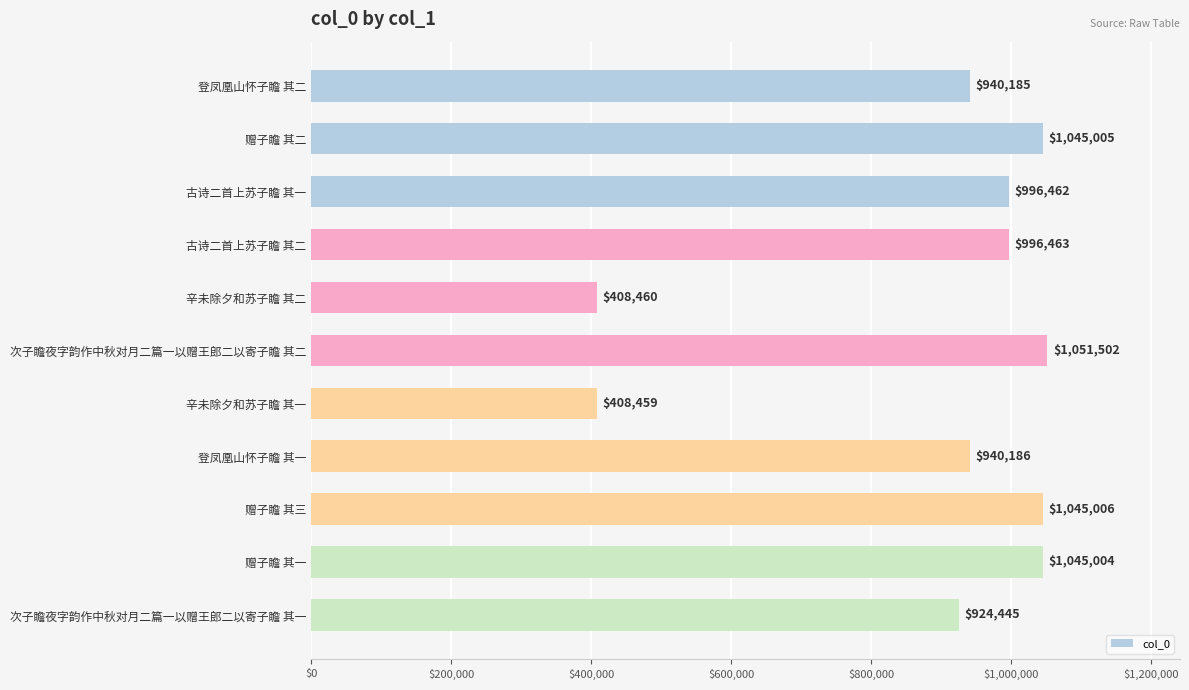

What is the sum of all values?

9801177